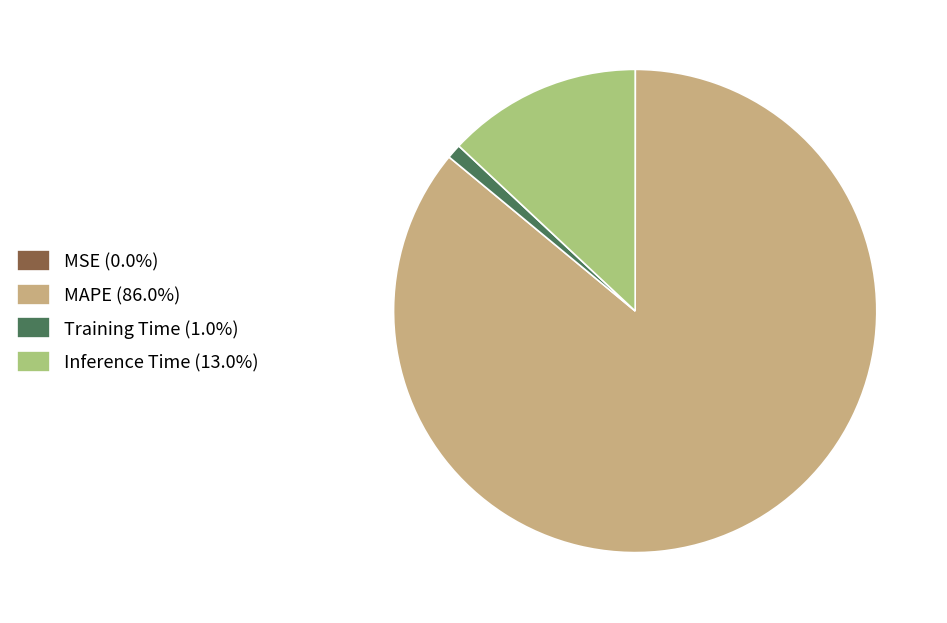

Does MAPE (86.0%) account for over 50% of the chart?

Yes